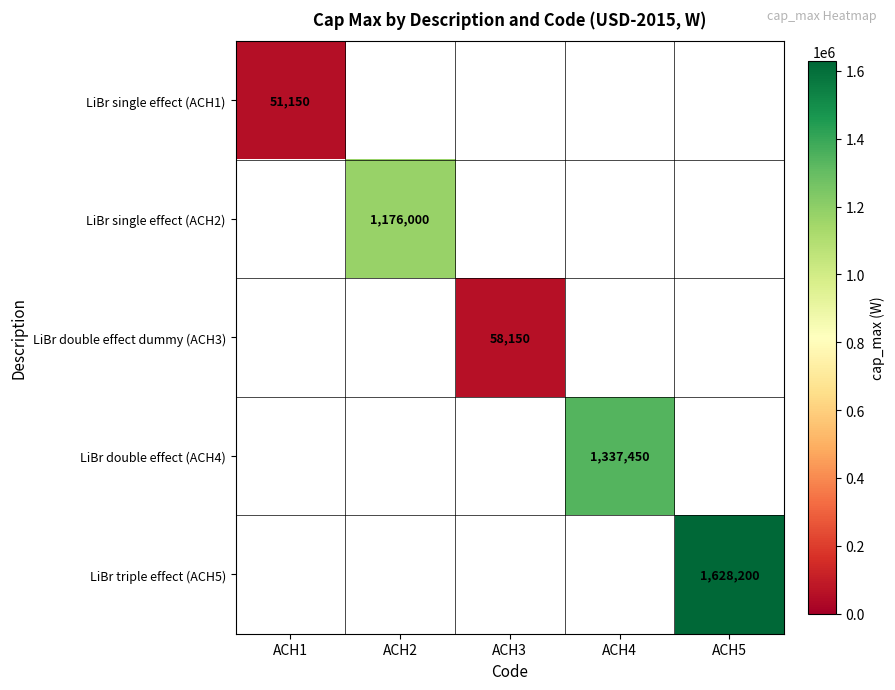

Read the LiBr single effect (ACH2) value at ACH2.

1176000.0